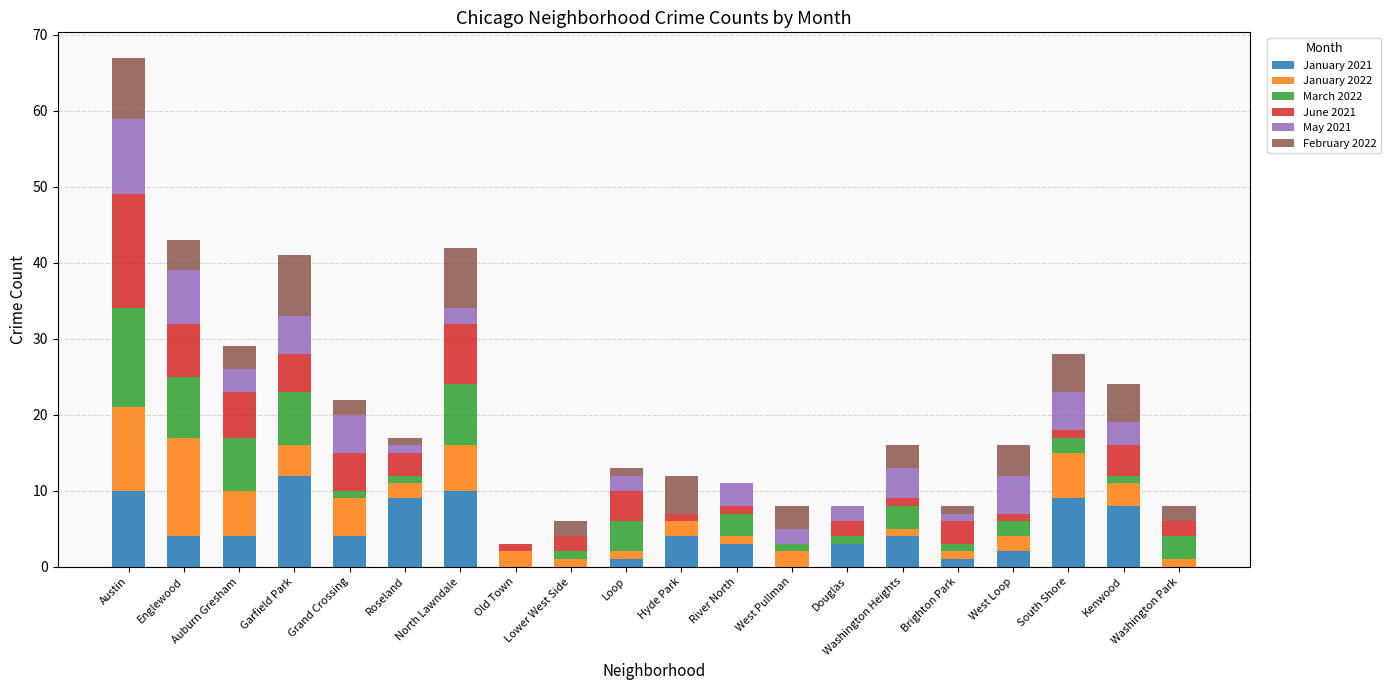

At which category is the sum across all series the highest?

Austin